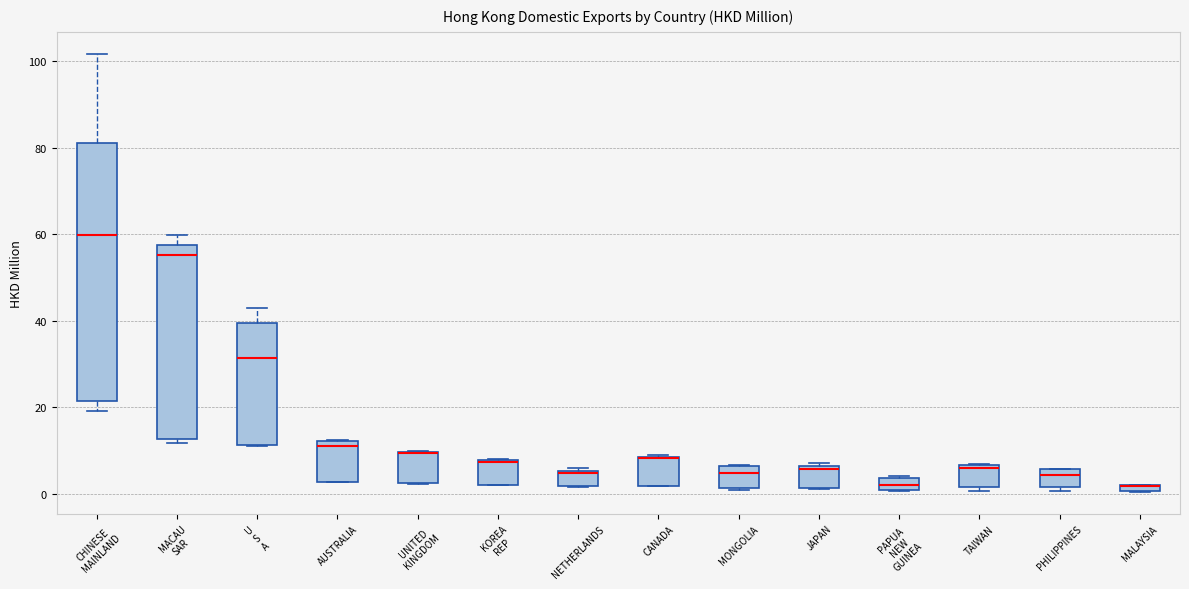

Which box is the tallest, from its lower edge to its upper edge?

CHINESE MAINLAND